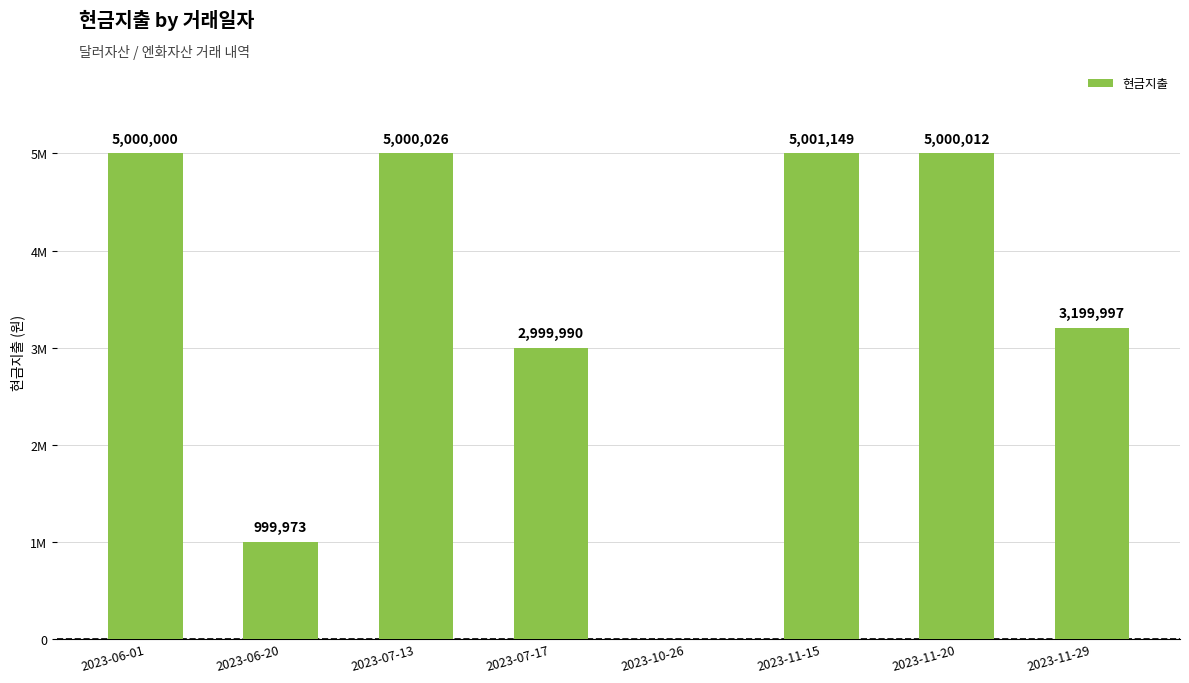

Is it true that the value at 2023-07-17 is 831321?

False